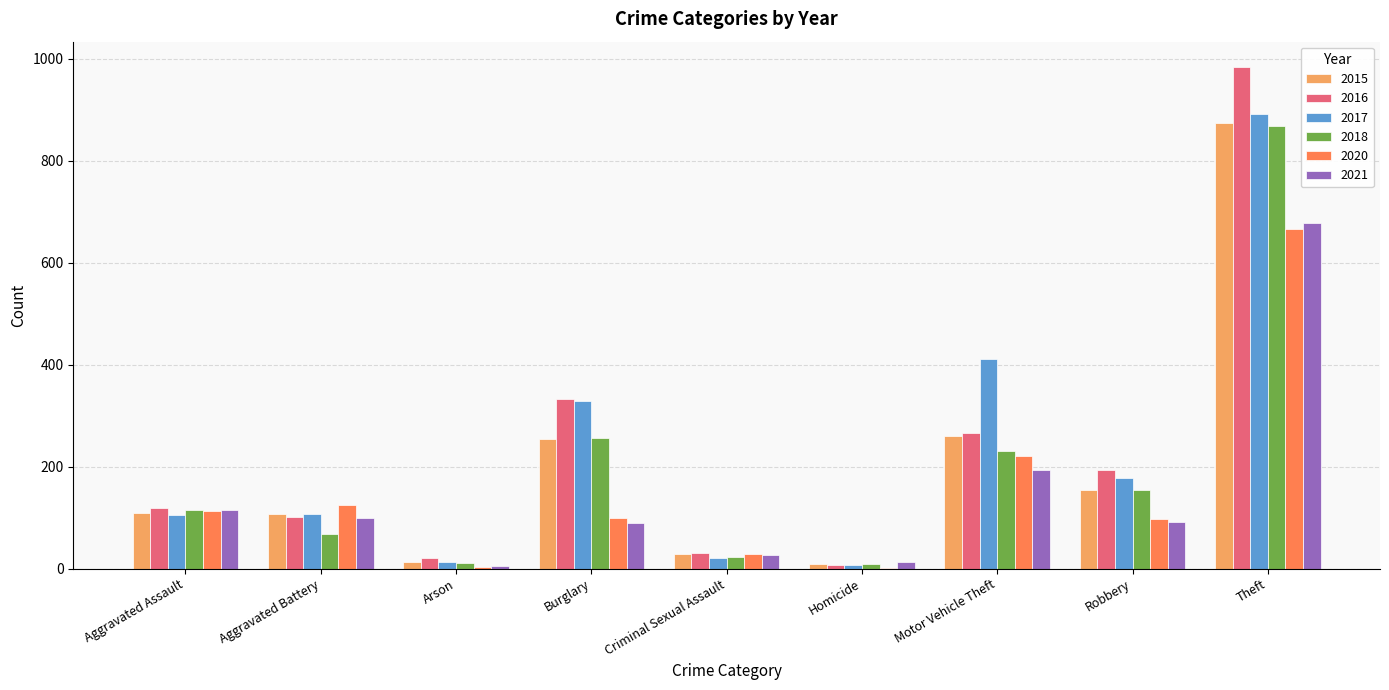

What is the total value across all series at Criminal Sexual Assault?

157